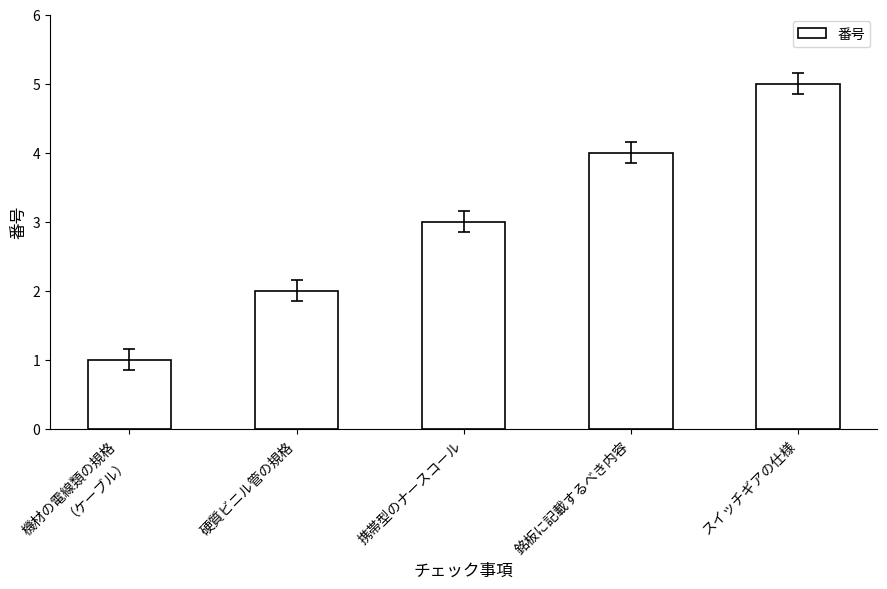

What is the difference between the second highest and minimum values?

3